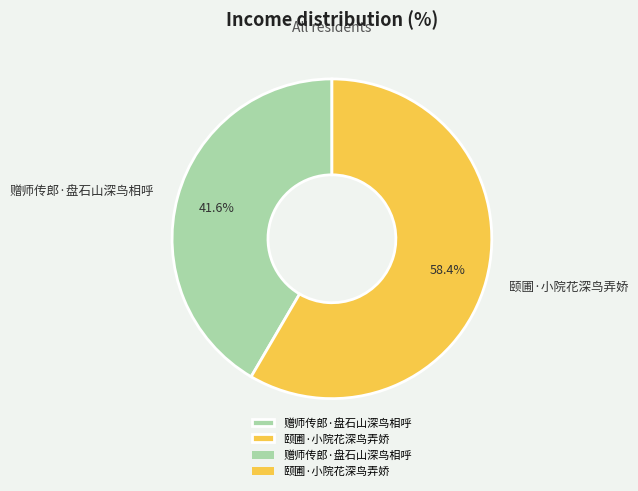

What is the largest slice in the pie chart?

颐圃·小院花深鸟弄娇